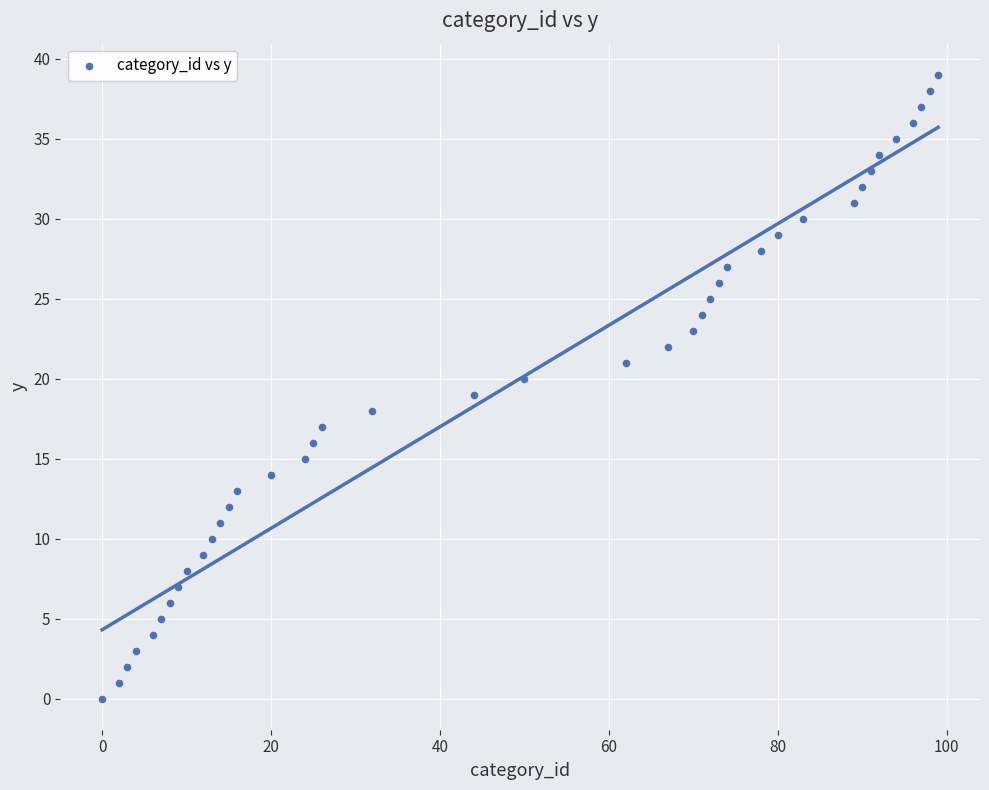

What is the range of Y values (max minus min)?

39